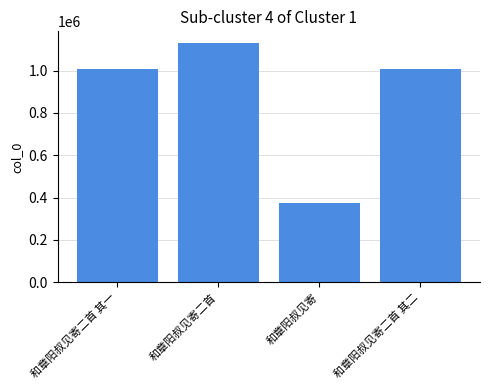

What is the sum of all values?

3520145